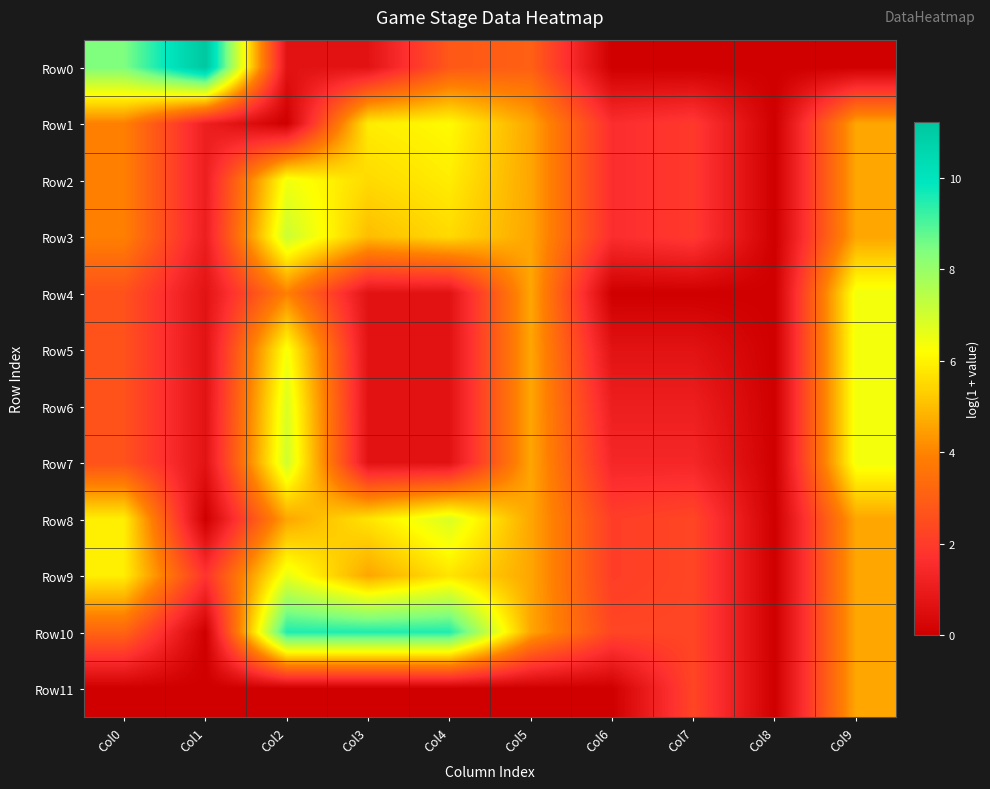

Which series has the widest spread of values?

Row0